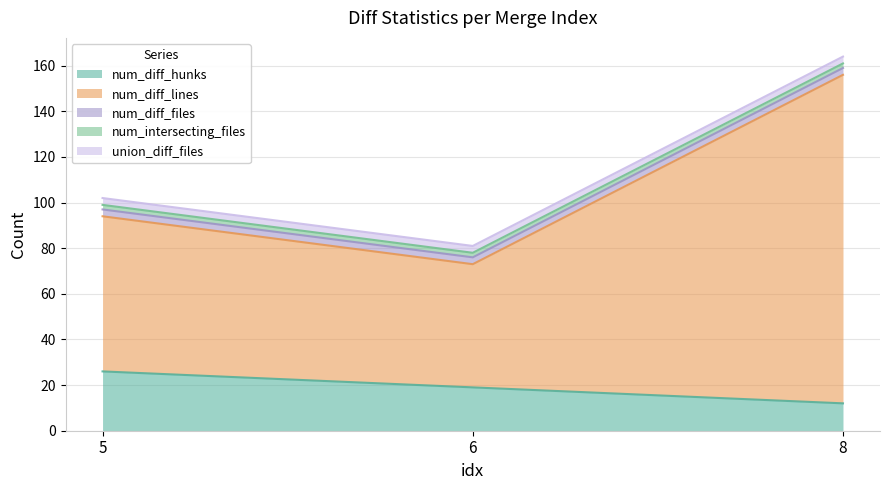

What are all the series names shown in the legend?

num_diff_hunks, num_diff_lines, num_diff_files, num_intersecting_files, union_diff_files